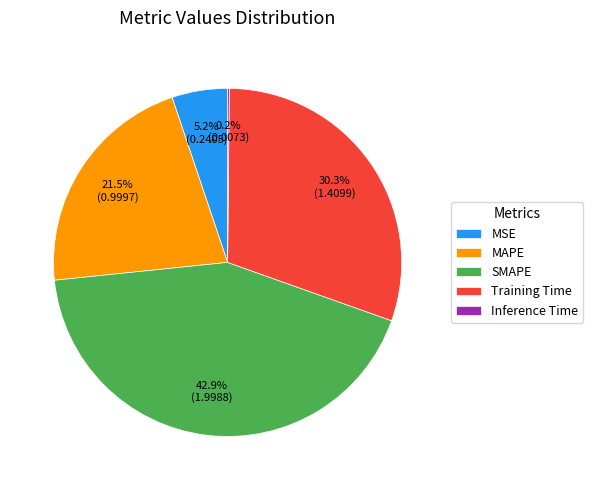

Which slice is the largest?

SMAPE